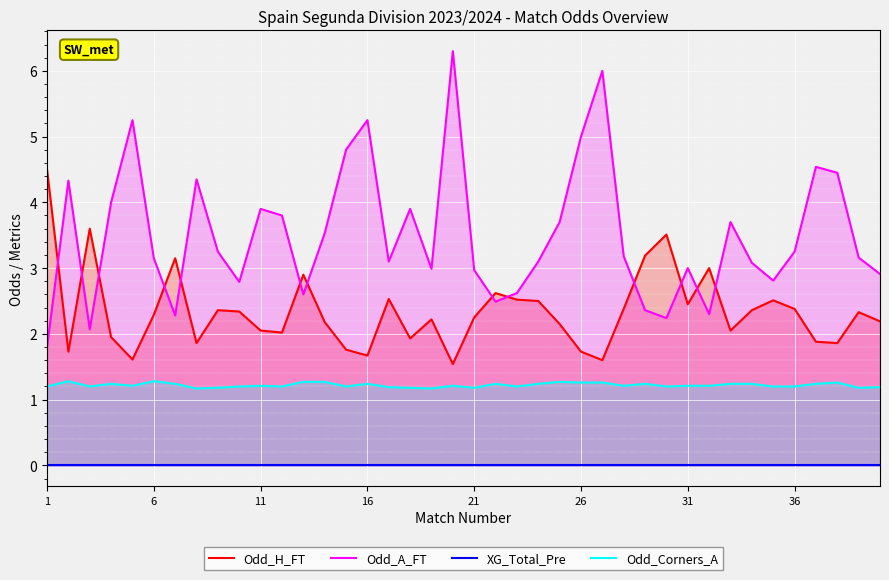

True or false: Odd_Corners_A and Odd_A_FT intersect in this chart.

False